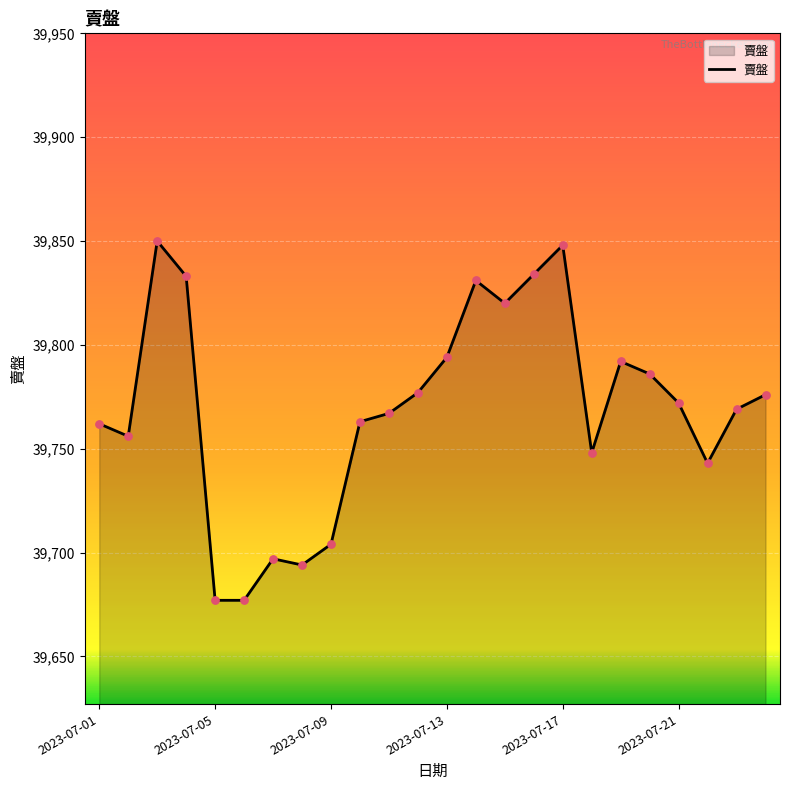

What is the minimum value shown in the chart?

39677